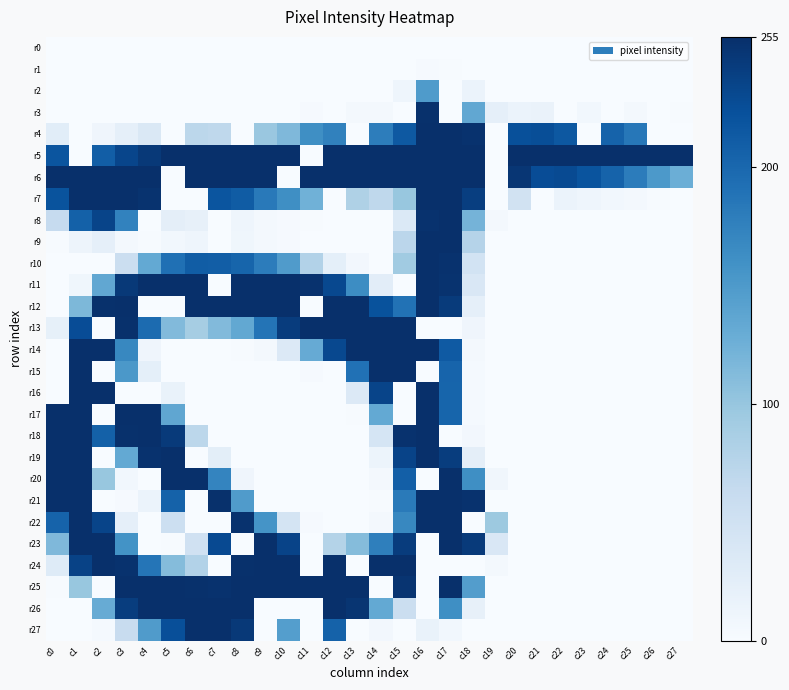

How many categories are shown in the chart?

28